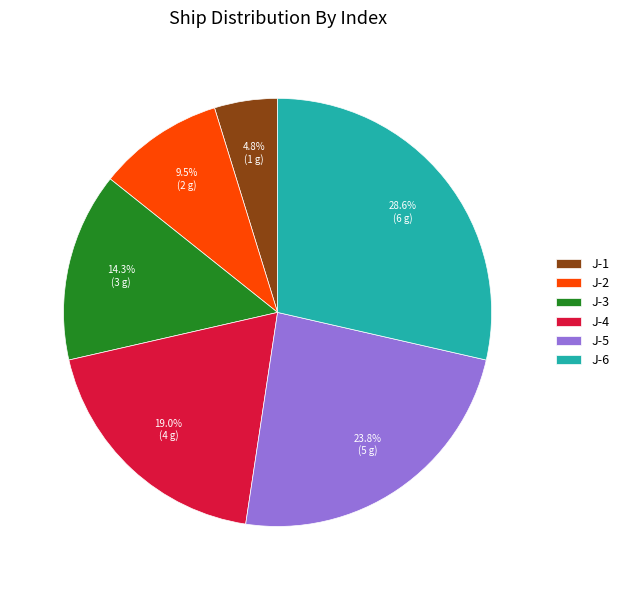

True or false: J-5 accounts for 34% of the total.

False